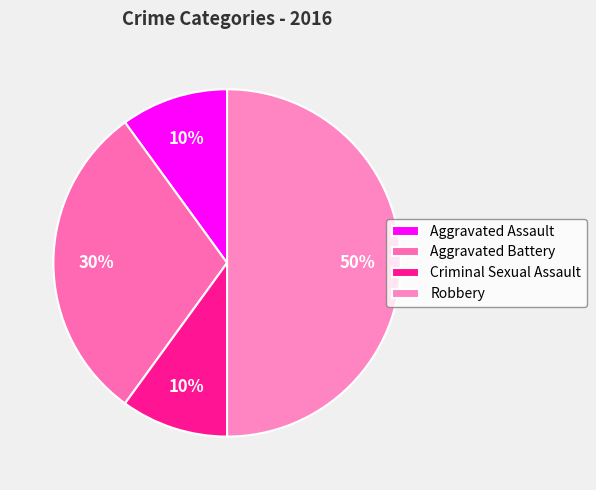

Is it true that Aggravated Battery is 20% of the pie?

False